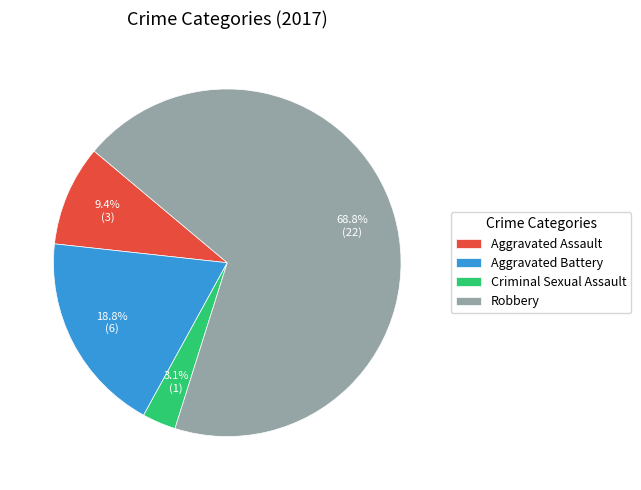

Is it true that Criminal Sexual Assault is 3% of the pie?

True